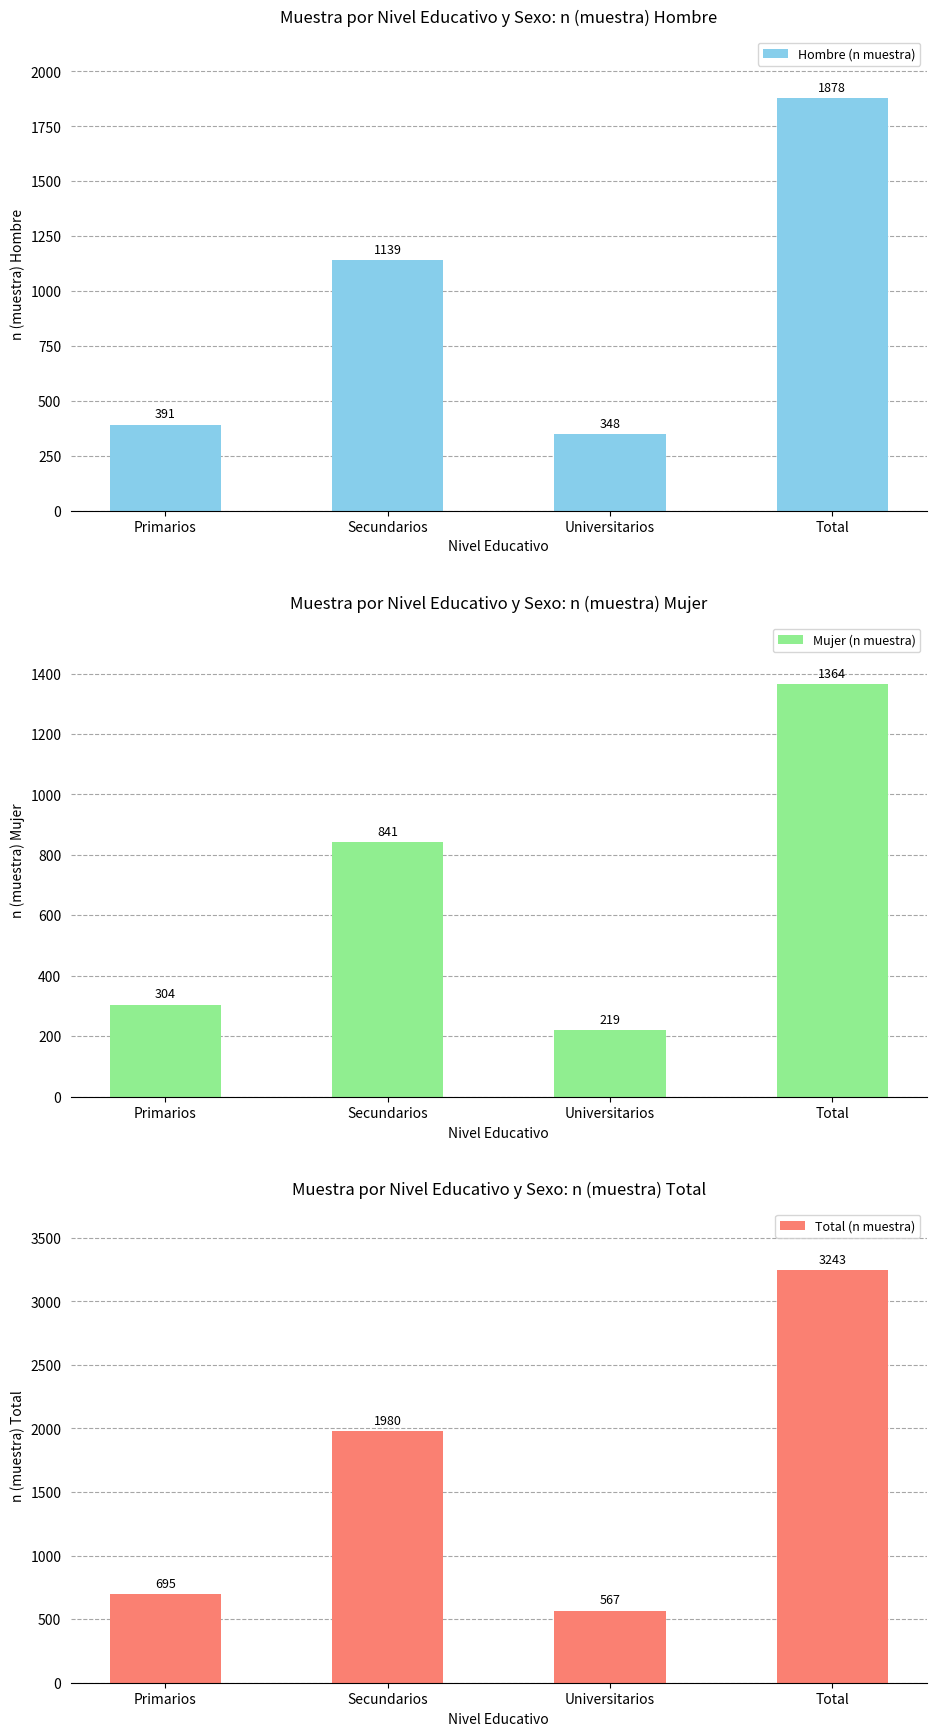

Which series has the widest spread of values?

Total (n muestra)